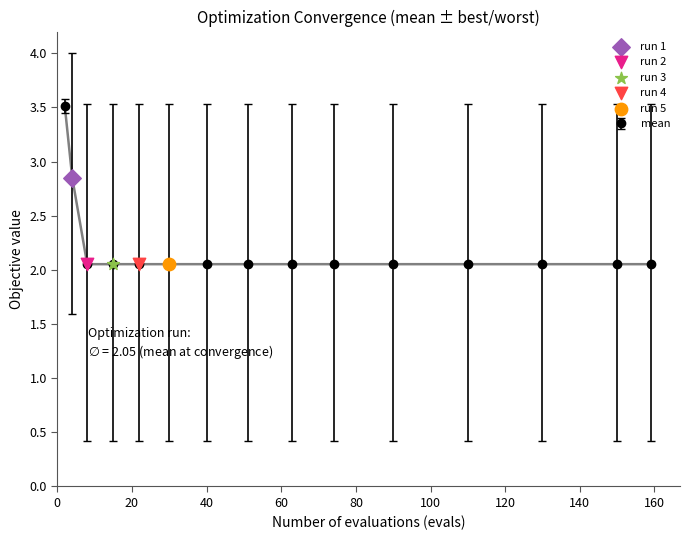

What is the maximum value shown in the chart?

3.5